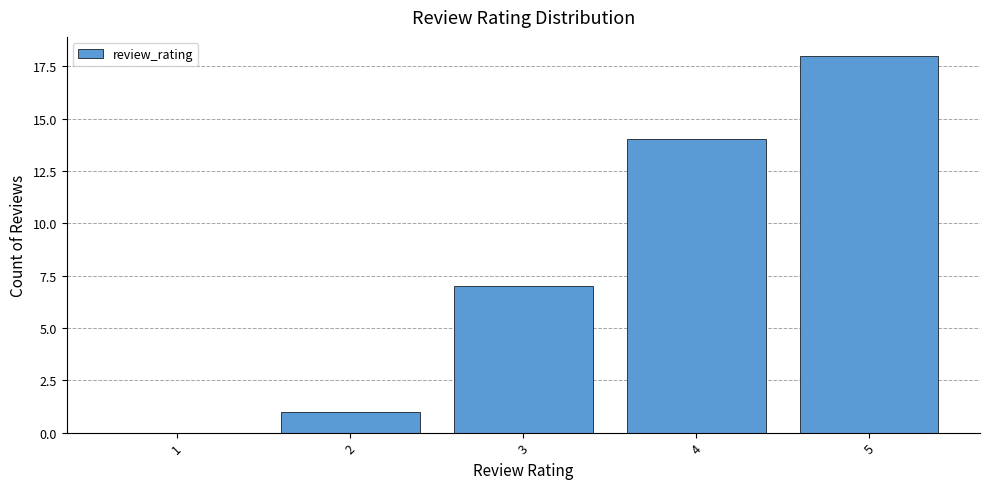

The chart shows a value of 7 at 3. True or false?

True